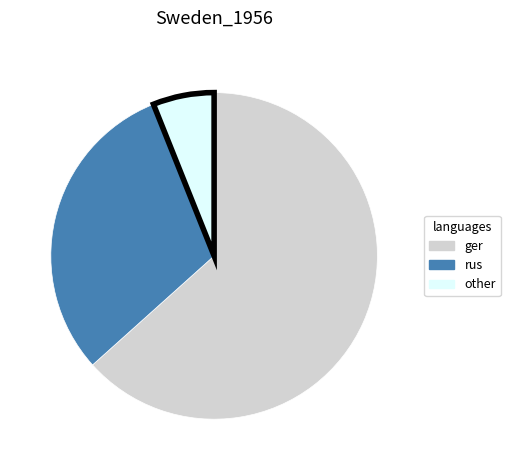

Is it true that ger is 63% of the pie?

True